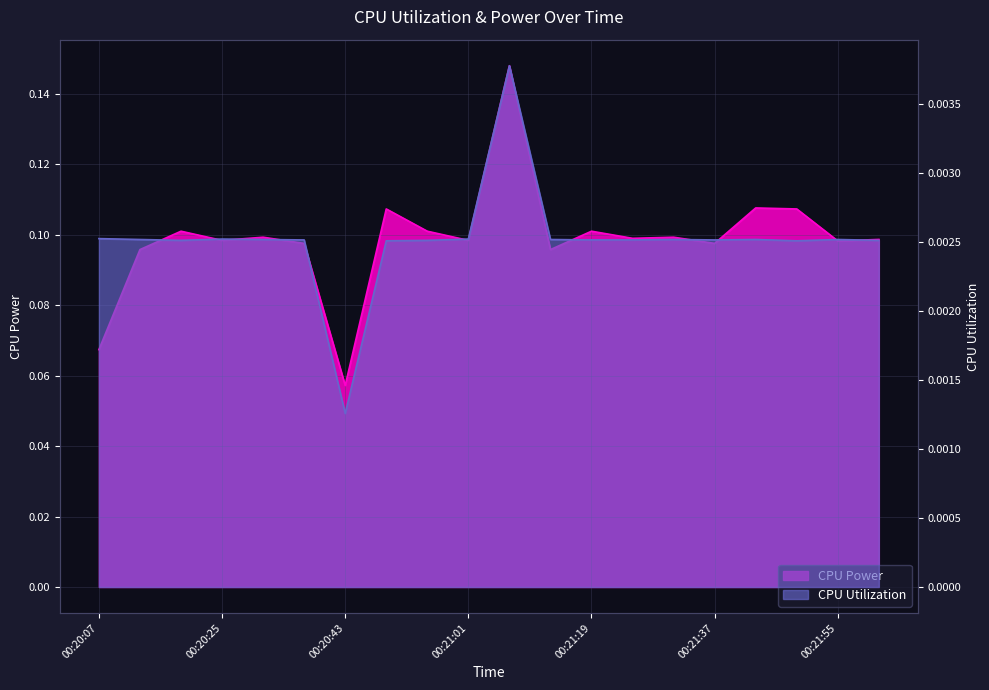

What is the greatest value displayed?

0.1